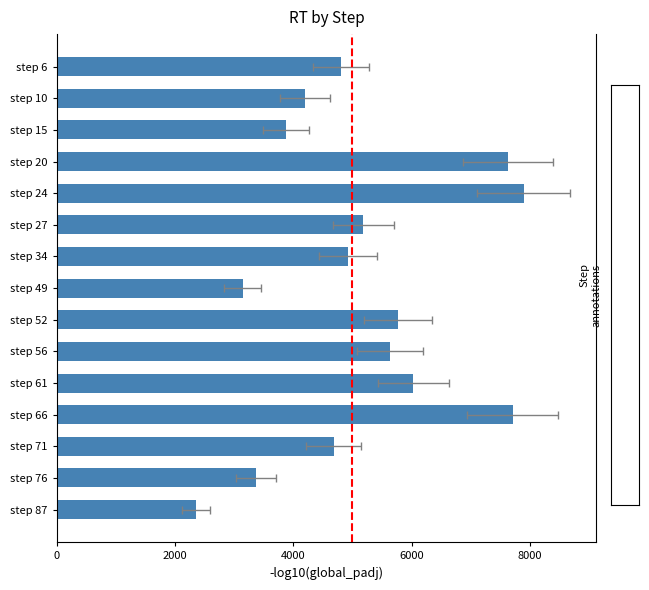

What is the average value?

5148